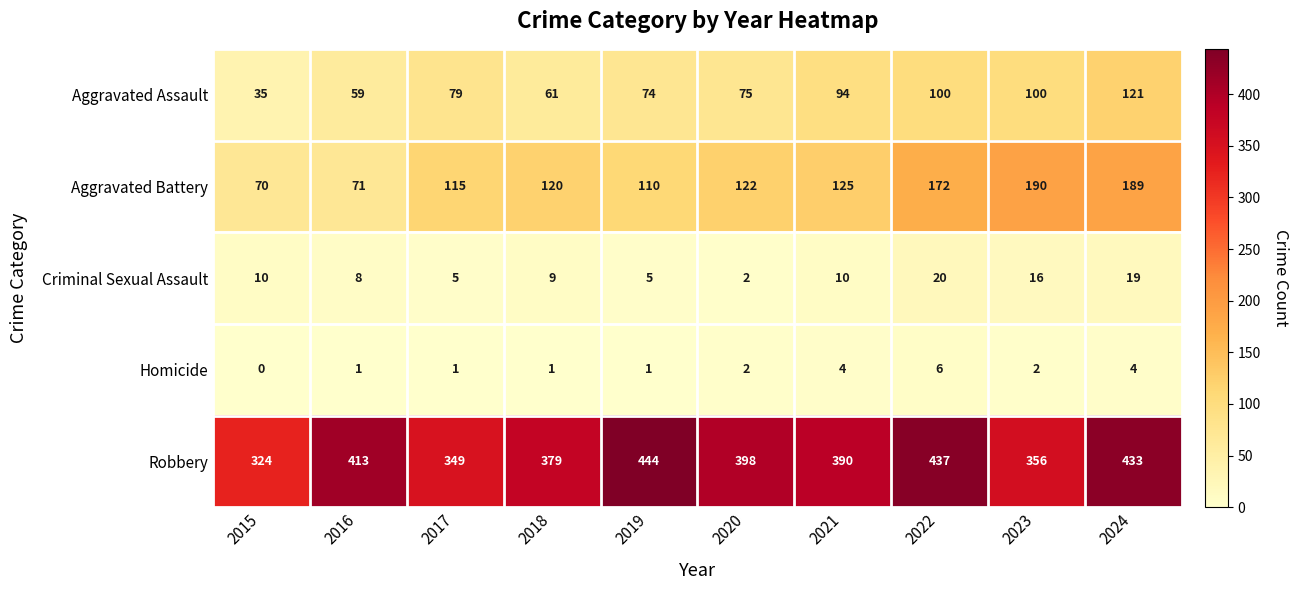

List the series in order of their peak value, lowest first.

Homicide, Criminal Sexual Assault, Aggravated Assault, Aggravated Battery, Robbery